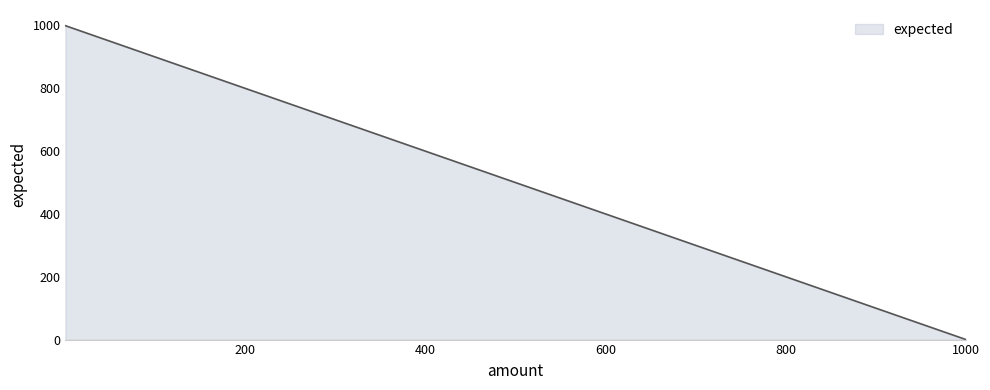

What is the difference between the maximum and second lowest values?

998